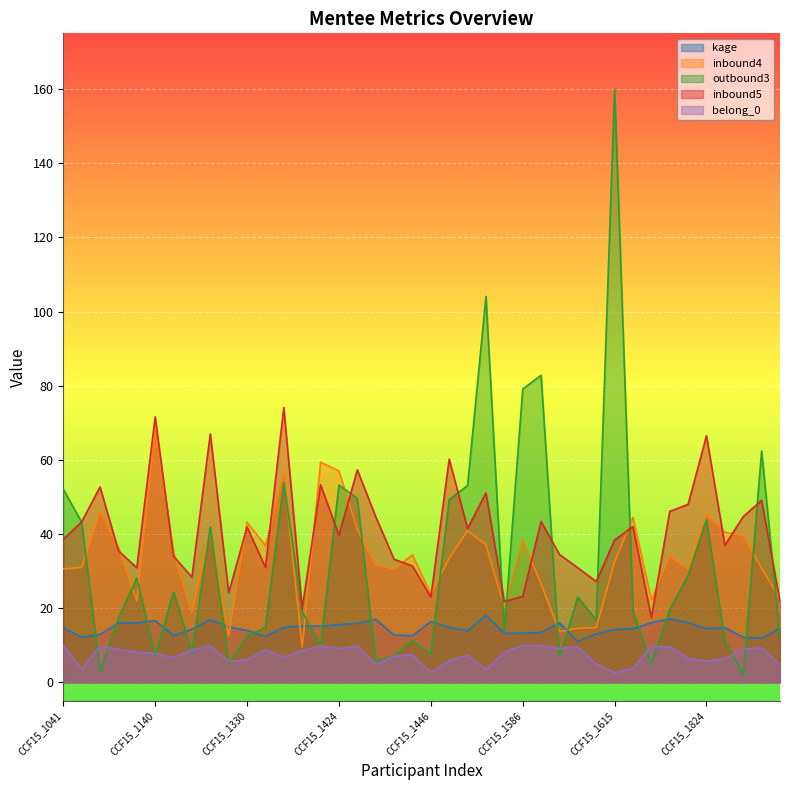

How many data points in kage are above 14?

25